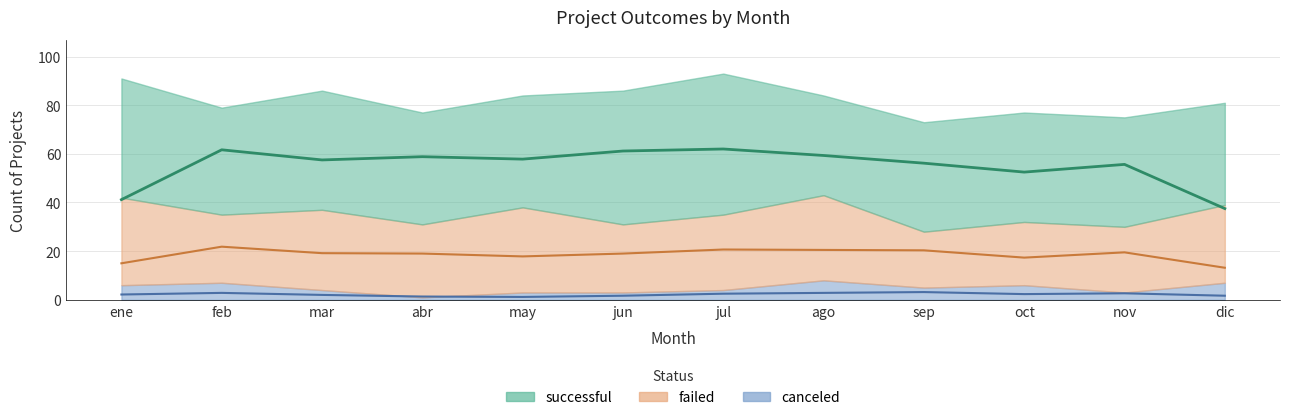

Which series changed the most between mar and ago?

successful